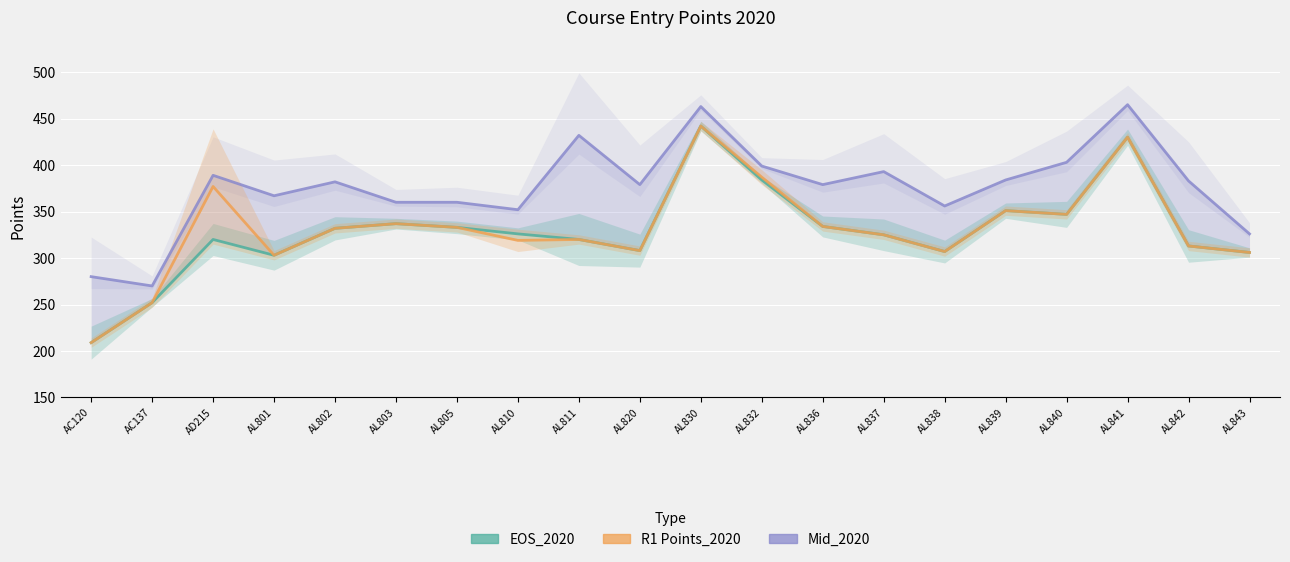

The EOS_2020 series shows 554 at AL839. True or false?

False